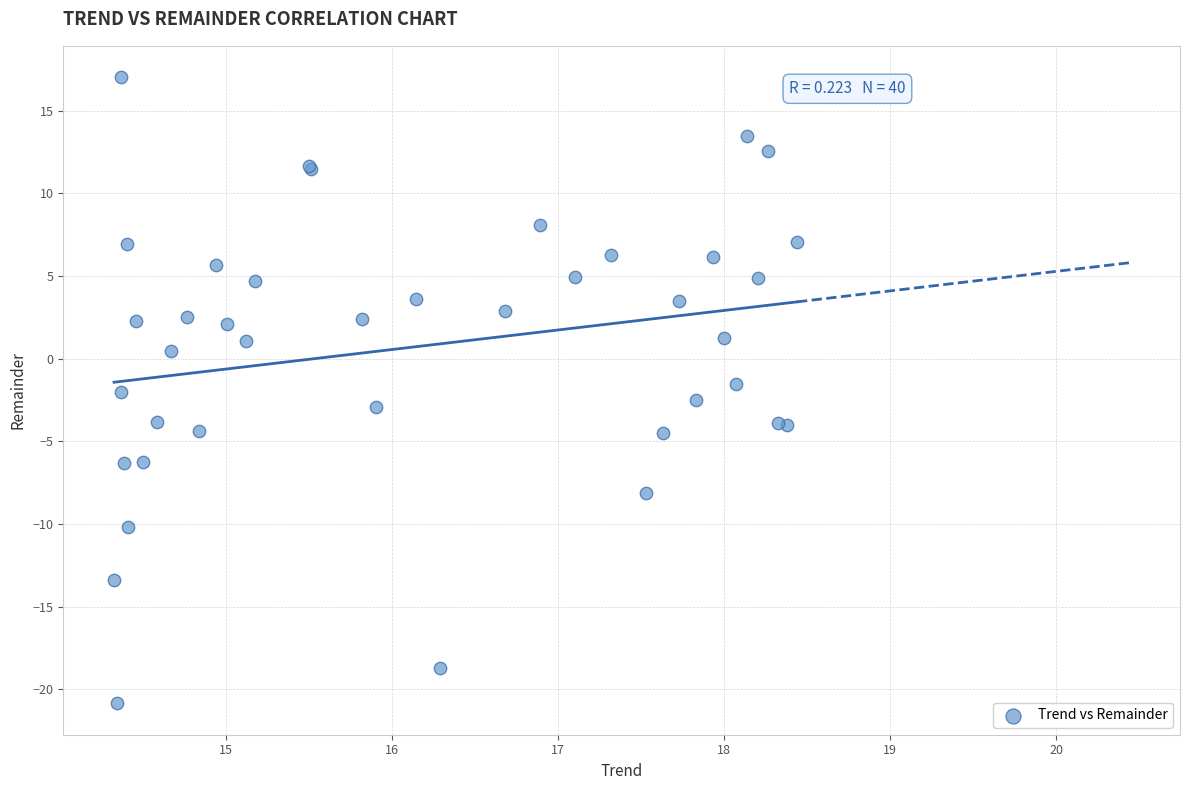

What Y value in the scatter plot is closest to -1?

-1.5